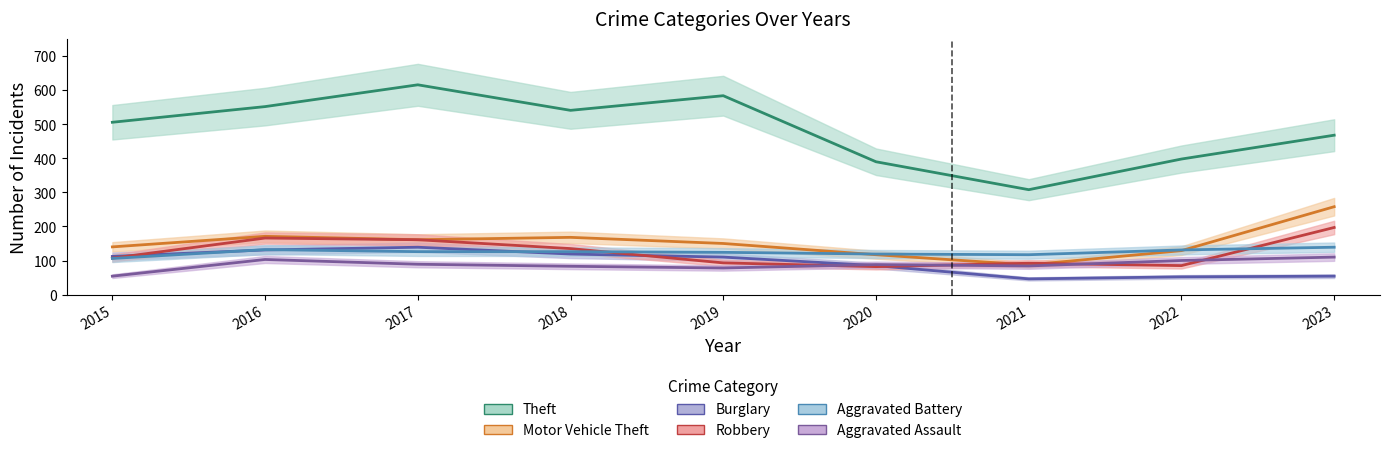

What is the maximum value shown in the chart?

616